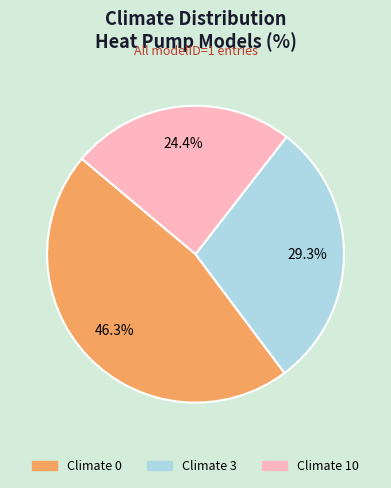

Is there any slice that represents more than half of the pie?

No